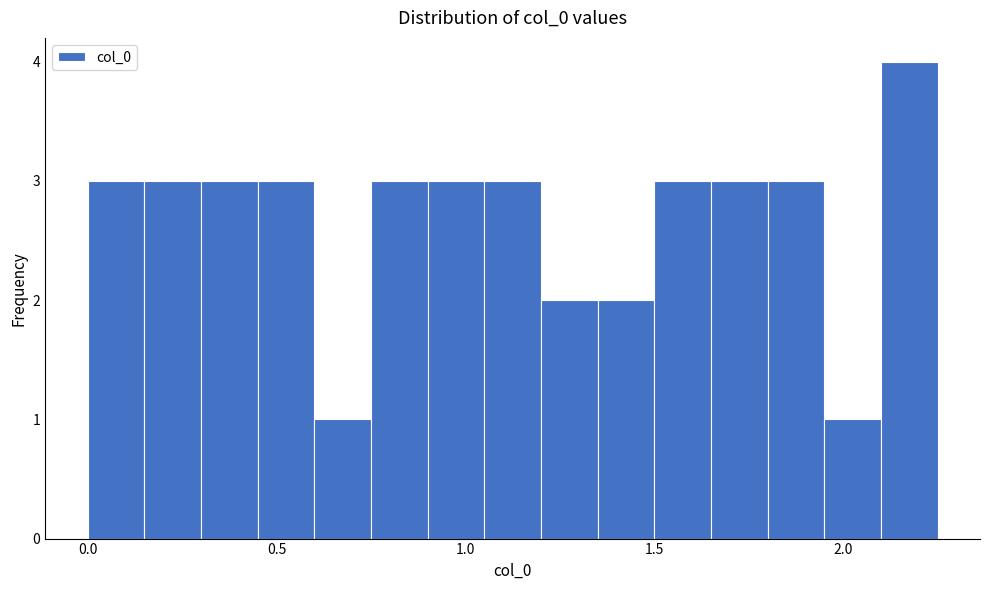

Around what value on the x-axis is the tallest bar? Give the approximate position of its centre, as read against the axis.

2.20